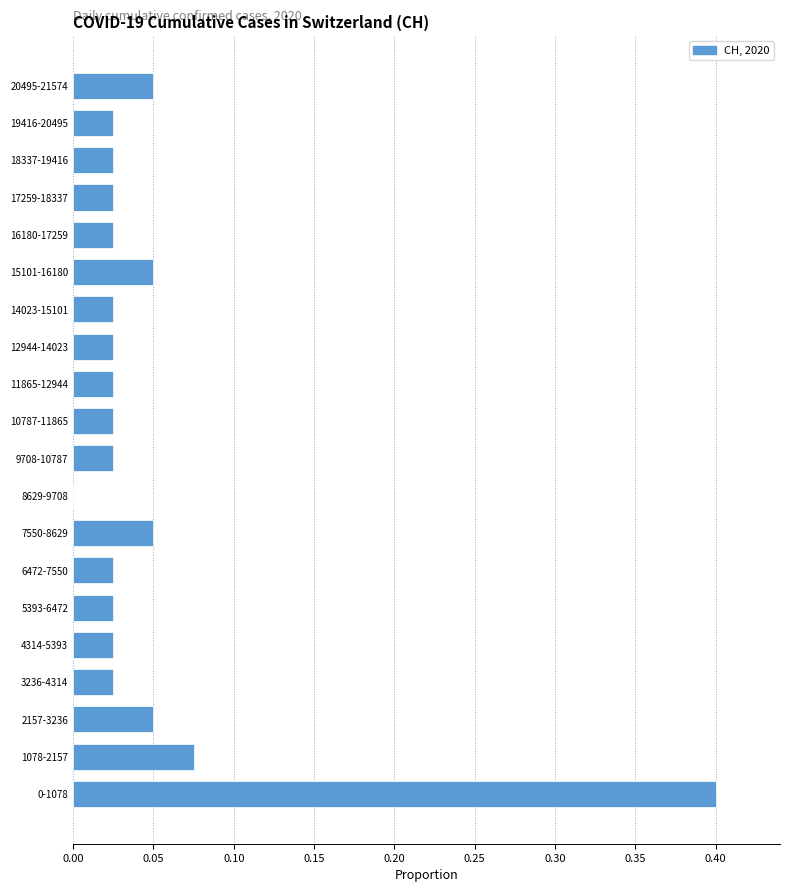

Is it true that the value at 19416-20495 is 0.0?

True